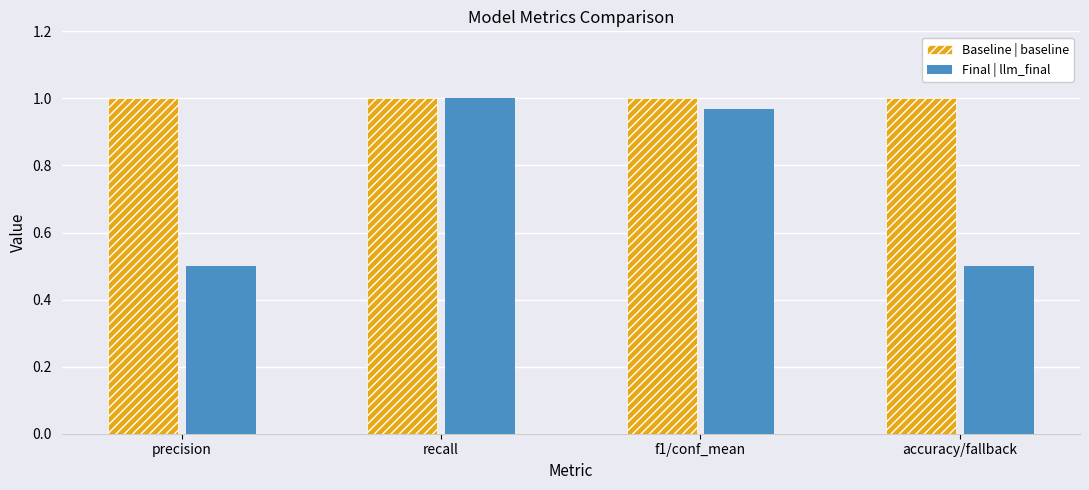

At accuracy/fallback, list the series in order from smallest to largest.

Final | llm_final, Baseline | baseline